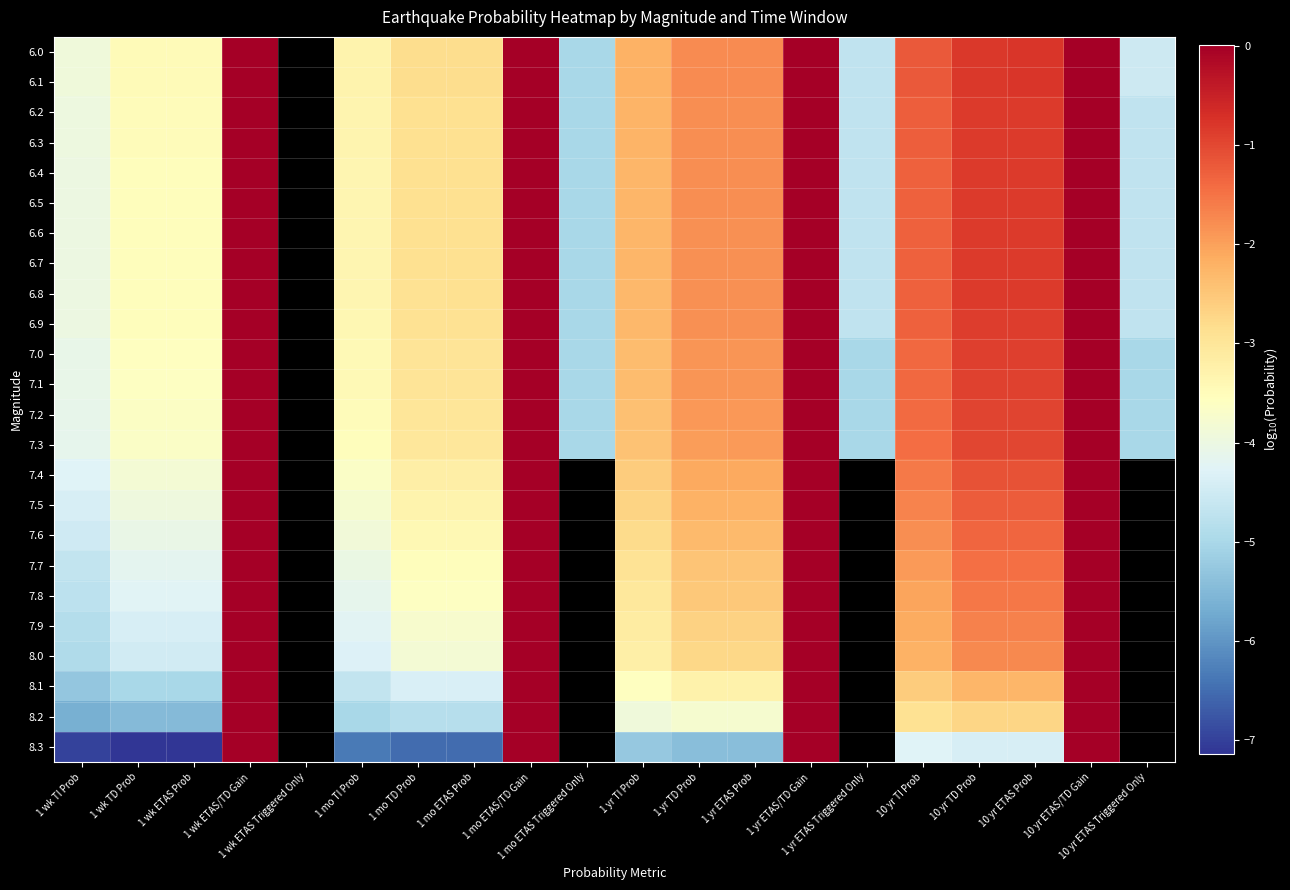

What is the difference between the 6.2 values at 1 wk ETAS Prob and 1 yr ETAS/TD Gain?

3.5